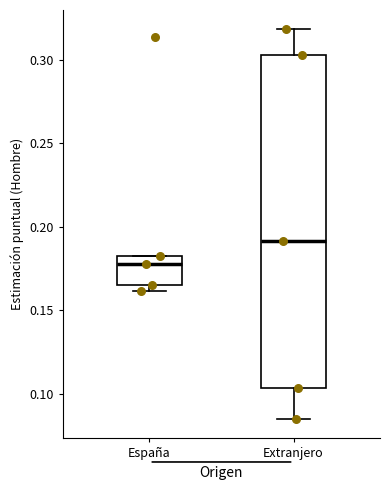

Reading left to right, read every box against the y-axis: the position of its median line, the range the box covers, and the ends of its whiskers. The values are not printed on the chart, so give them approximately, as read against the axis.

España: median 0.180 (just below the box's upper edge), box 0.165 to 0.180, whiskers 0.160 to 0.180
Extranjero: median 0.190, box 0.105 to 0.305, whiskers 0.085 to 0.320